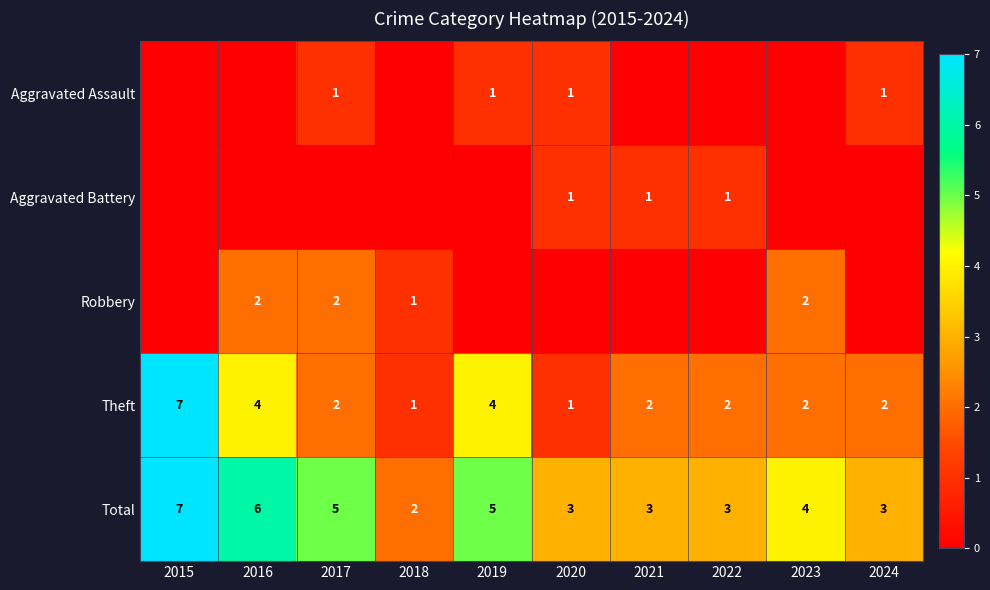

Is it true that Total equals 7 at 2015?

True